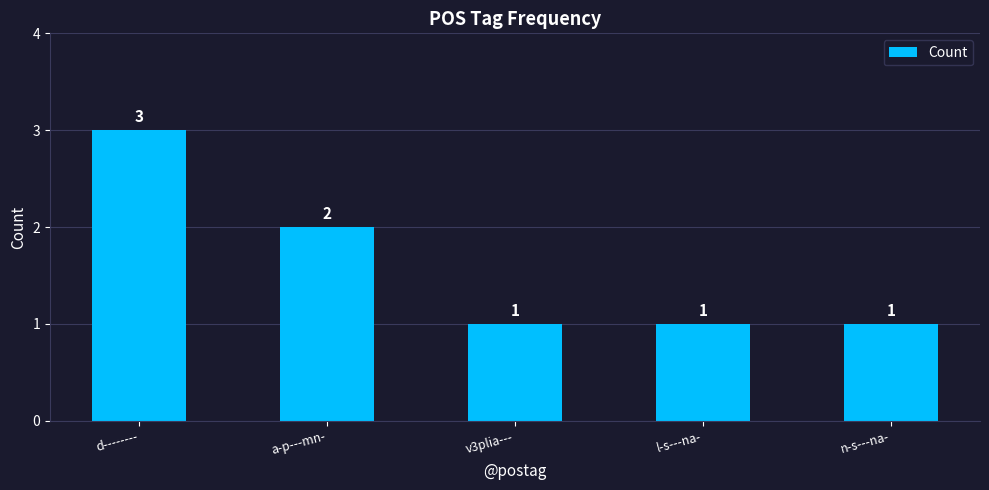

What is the value of the 3rd bar from the left?

1